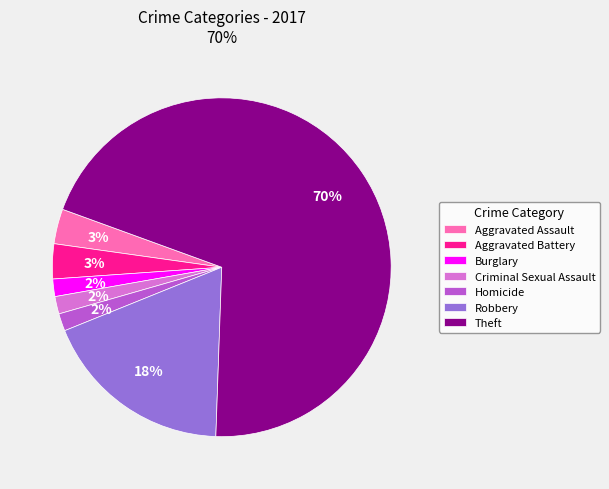

Which category accounts for the majority?

Theft